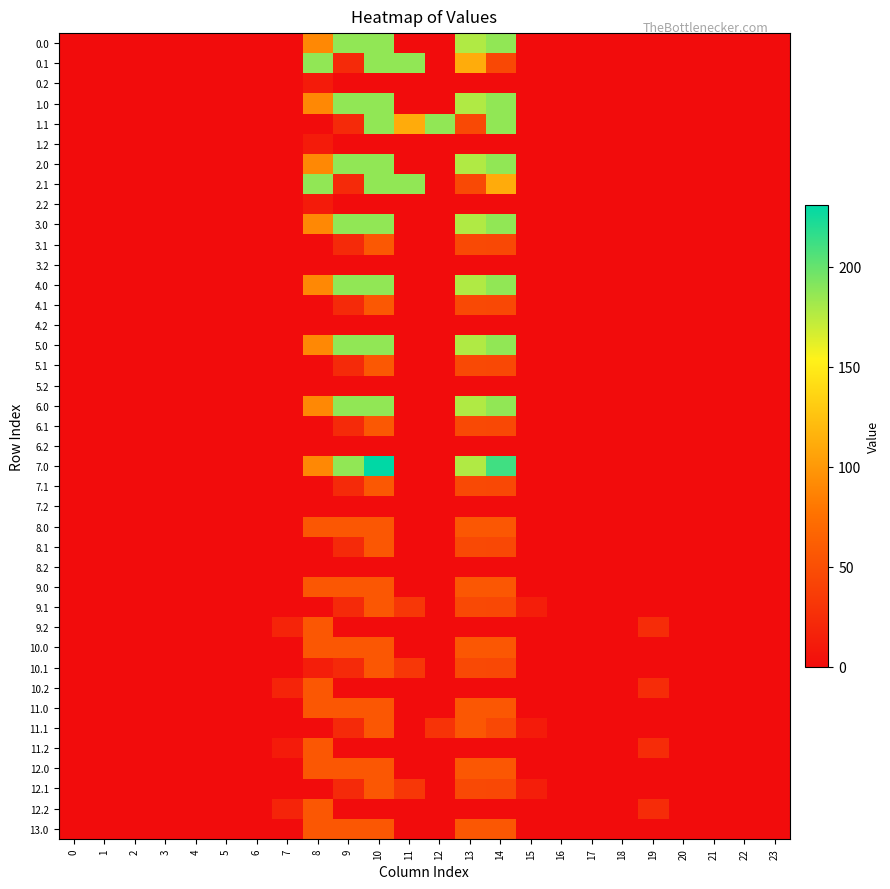

At 3, list the series in order from smallest to largest.

0.0, 0.1, 0.2, 1.0, 1.1, 1.2, 2.0, 2.1, 2.2, 3.0, 3.1, 3.2, 4.0, 4.1, 4.2, 5.0, 5.1, 5.2, 6.0, 6.1, 6.2, 7.0, 7.1, 7.2, 8.0, 8.1, 8.2, 9.0, 9.1, 9.2, 10.0, 10.1, 10.2, 11.0, 11.1, 11.2, 12.0, 12.1, 12.2, 13.0